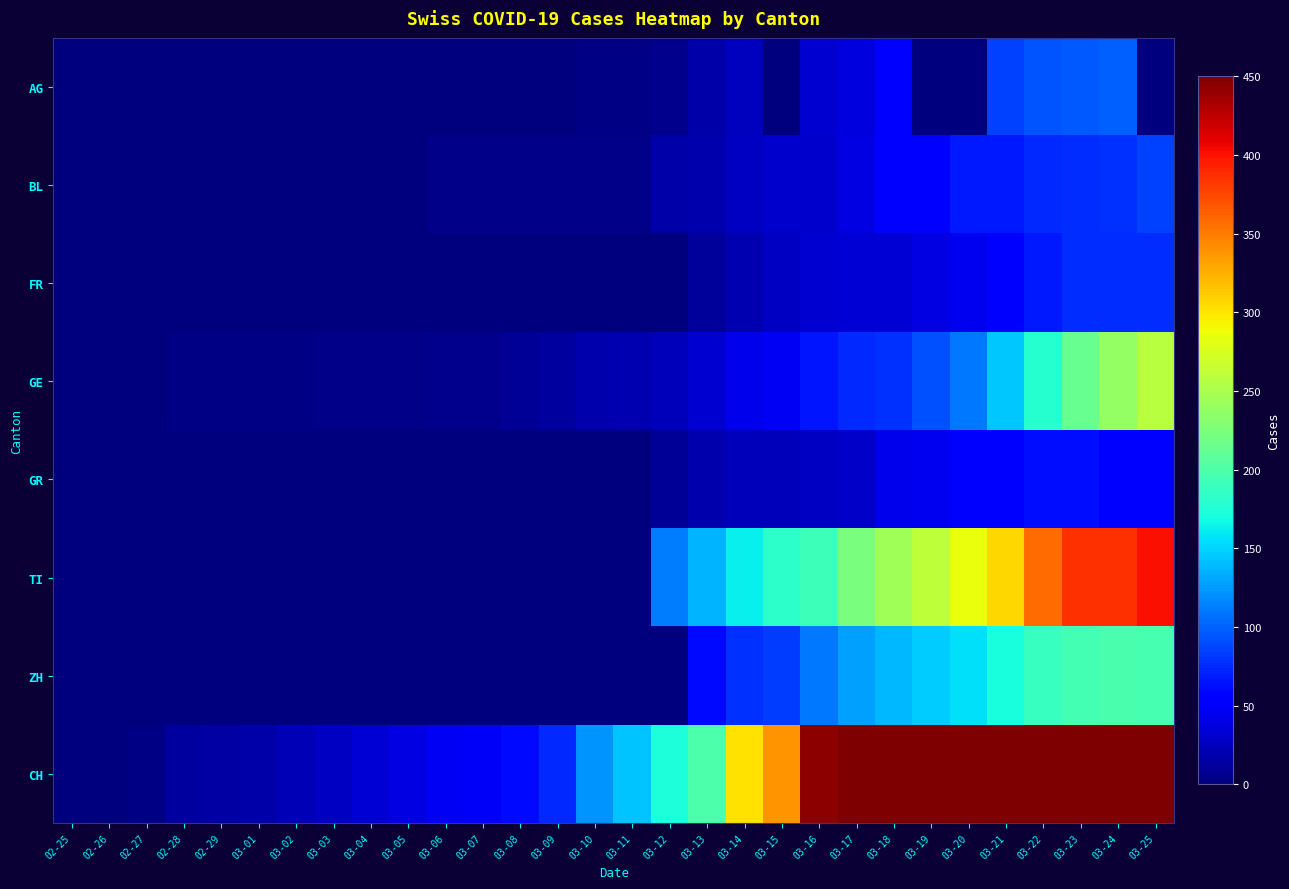

Reading right to left, list all the values displayed in this chart.

AG: 03-25=0	03-24=100	03-23=96	03-22=94	03-21=85	03-20=0	03-19=0	03-18=50	03-17=38	03-16=33	03-15=0	03-14=25	03-13=17	03-12=6	03-11=2	03-10=2	03-09=1	03-08=0	03-07=0	03-06=0	03-05=0	03-04=0	03-03=0	03-02=0	03-01=0	02-29=0	02-28=0	02-27=0	02-26=0	02-25=0
BL: 03-25=86	03-24=79	03-23=76	03-22=75	03-21=68	03-20=68	03-19=58	03-18=51	03-17=40	03-16=30	03-15=30	03-14=27	03-13=19	03-12=17	03-11=5	03-10=5	03-09=5	03-08=4	03-07=4	03-06=4	03-05=1	03-04=1	03-03=1	03-02=1	03-01=1	02-29=1	02-28=0	02-27=0	02-26=0	02-25=0
FR: 03-25=77	03-24=77	03-23=76	03-22=67	03-21=50	03-20=44	03-19=39	03-18=35	03-17=35	03-16=32	03-15=28	03-14=20	03-13=12	03-12=0	03-11=0	03-10=0	03-09=0	03-08=0	03-07=0	03-06=0	03-05=0	03-04=0	03-03=0	03-02=0	03-01=0	02-29=0	02-28=0	02-27=0	02-26=0	02-25=0
GE: 03-25=258	03-24=238	03-23=214	03-22=179	03-21=145	03-20=109	03-19=92	03-18=78	03-17=75	03-16=66	03-15=46	03-14=43	03-13=33	03-12=23	03-11=20	03-10=18	03-09=13	03-08=9	03-07=7	03-06=7	03-05=5	03-04=4	03-03=4	03-02=3	03-01=3	02-29=3	02-28=2	02-27=1	02-26=1	02-25=0
GR: 03-25=58	03-24=58	03-23=63	03-22=63	03-21=58	03-20=52	03-19=45	03-18=43	03-17=29	03-16=27	03-15=24	03-14=24	03-13=18	03-12=9	03-11=0	03-10=0	03-09=0	03-08=0	03-07=0	03-06=0	03-05=0	03-04=0	03-03=0	03-02=0	03-01=0	02-29=0	02-28=0	02-27=0	02-26=0	02-25=0
TI: 03-25=402	03-24=385	03-23=386	03-22=358	03-21=306	03-20=285	03-19=261	03-18=246	03-17=224	03-16=190	03-15=182	03-14=163	03-13=137	03-12=112	03-11=0	03-10=0	03-09=0	03-08=0	03-07=0	03-06=0	03-05=0	03-04=0	03-03=0	03-02=0	03-01=0	02-29=0	02-28=0	02-27=0	02-26=0	02-25=0
ZH: 03-25=196	03-24=197	03-23=194	03-22=187	03-21=171	03-20=156	03-19=146	03-18=138	03-17=127	03-16=110	03-15=83	03-14=78	03-13=60	03-12=0	03-11=0	03-10=0	03-09=0	03-08=0	03-07=0	03-06=0	03-05=0	03-04=0	03-03=0	03-02=0	03-01=0	02-29=0	02-28=0	02-27=0	02-26=0	02-25=0
CH: 03-25=1532	03-24=1406	03-23=1252	03-22=1129	03-21=979	03-20=849	03-19=747	03-18=621	03-17=555	03-16=443	03-15=339	03-14=302	03-13=199	03-12=173	03-11=144	03-10=122	03-09=74	03-08=61	03-07=48	03-06=47	03-05=39	03-04=35	03-03=27	03-02=22	03-01=16	02-29=15	02-28=13	02-27=2	02-26=1	02-25=0